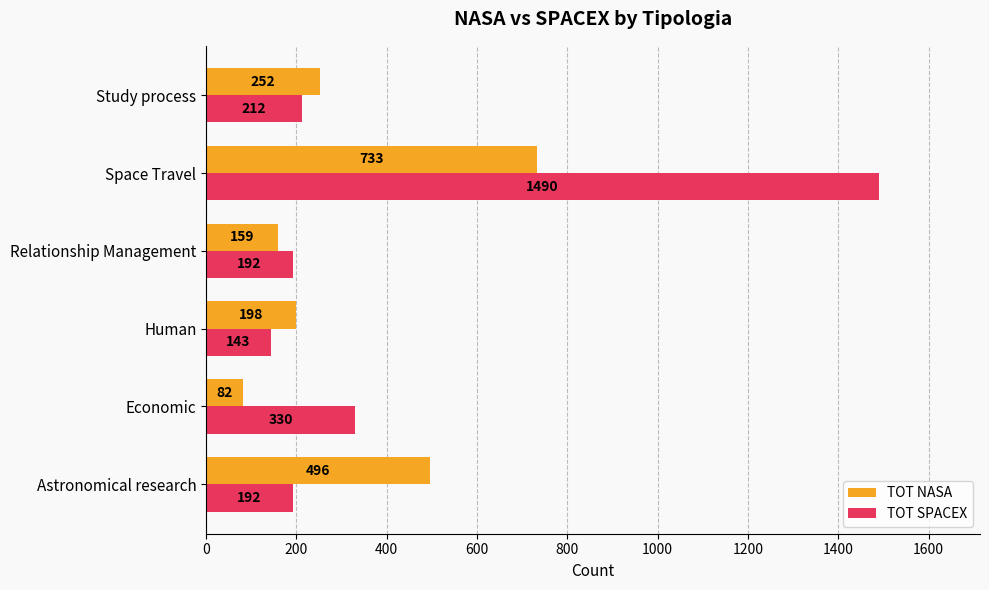

At which label is TOT SPACEX closest to 816?

Economic